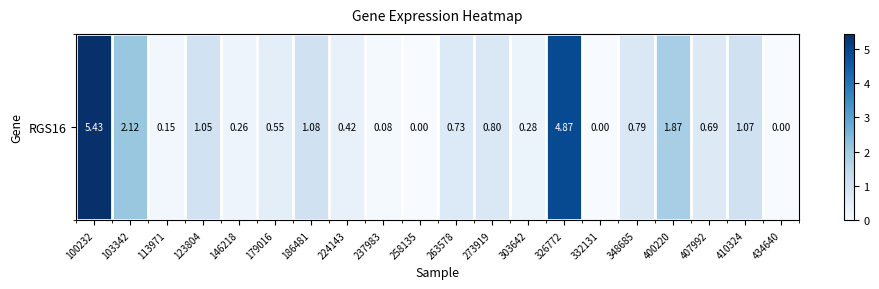

How many values are above zero?

17